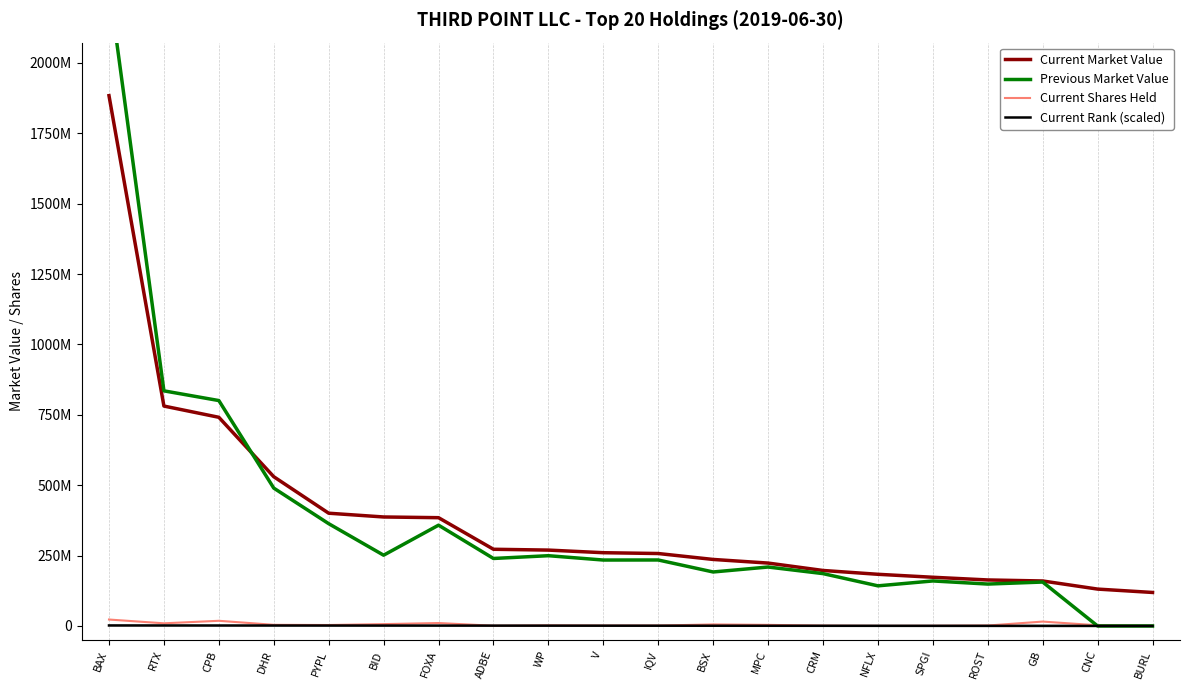

At PYPL, list the series in order from largest to smallest.

Current Market Value, Previous Market Value, Current Shares Held, Current Rank (scaled)